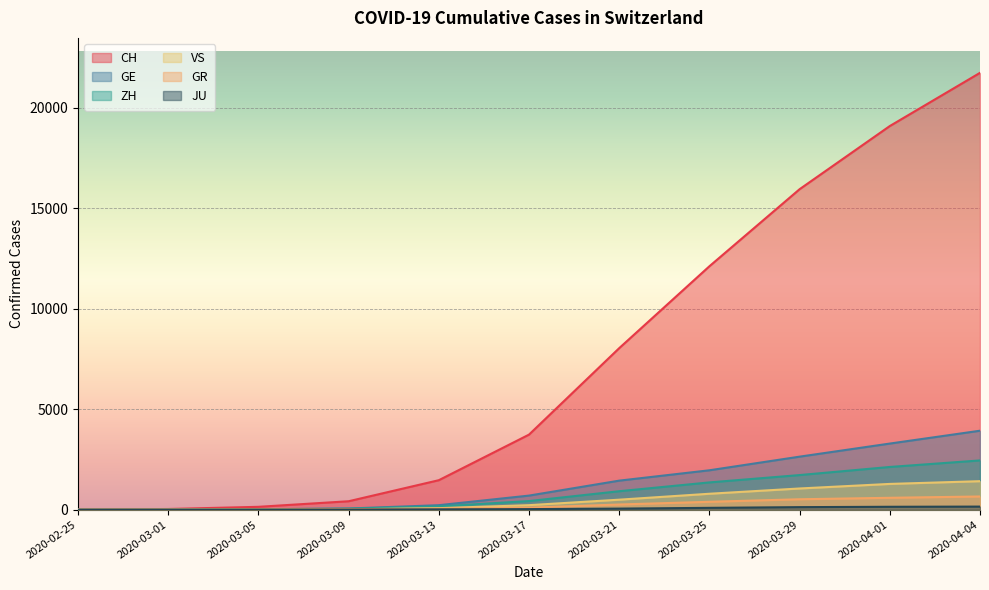

List the series in order of their peak value, highest first.

CH, GE, ZH, VS, GR, JU